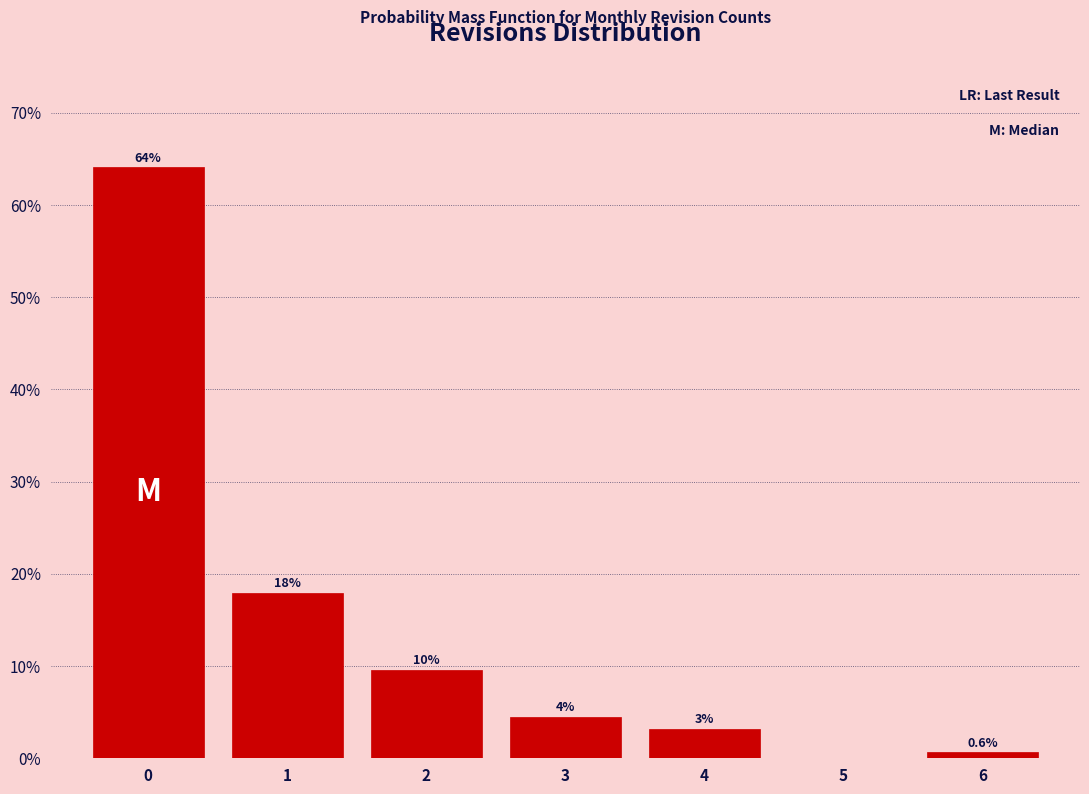

Over which range of the x-axis is the bar tallest?

-0.5 to 0.5